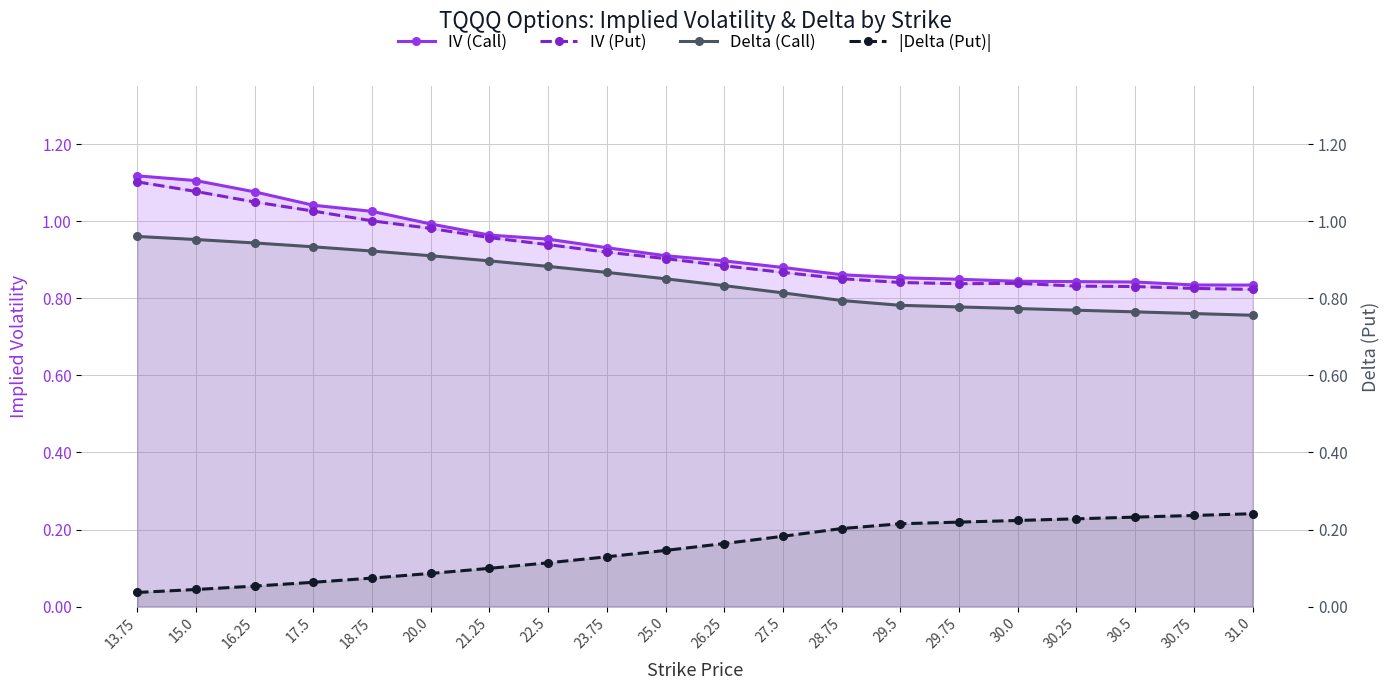

Count the |Delta (Put)| values in the range 0 to 1.

20